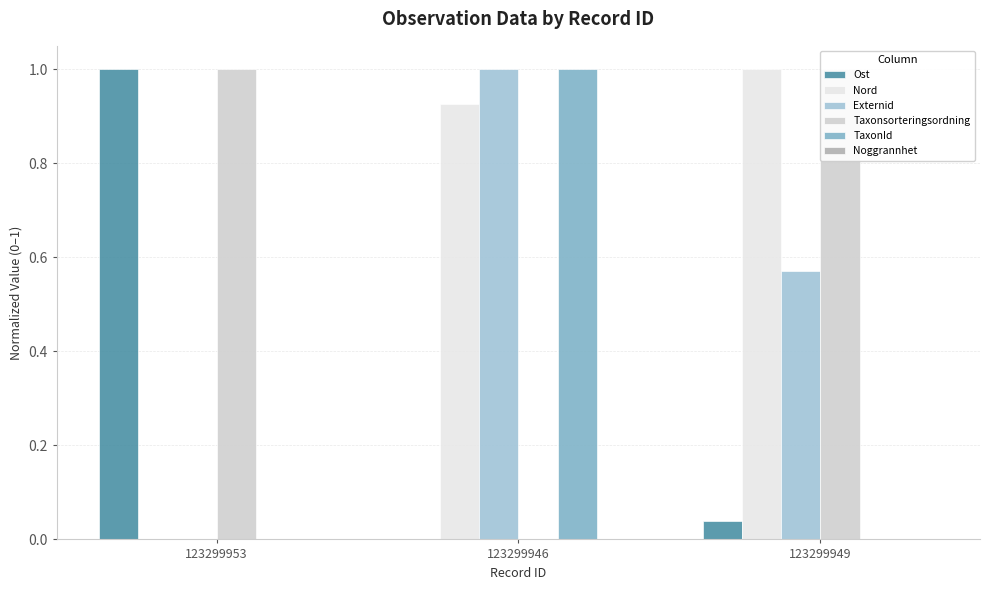

At which label does Nord reach its peak?

123299949